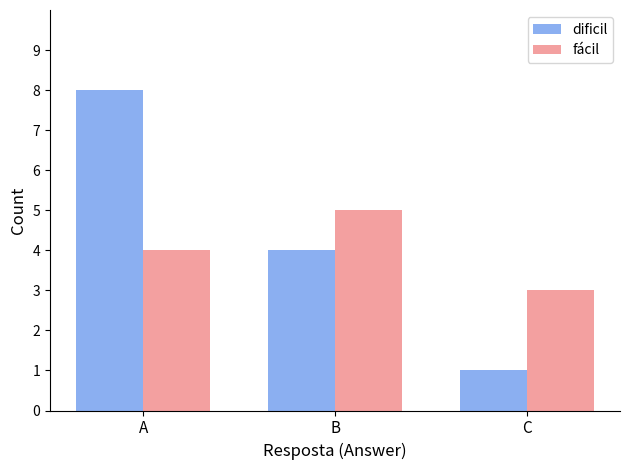

What are all the series names shown in the legend?

dificil, fácil